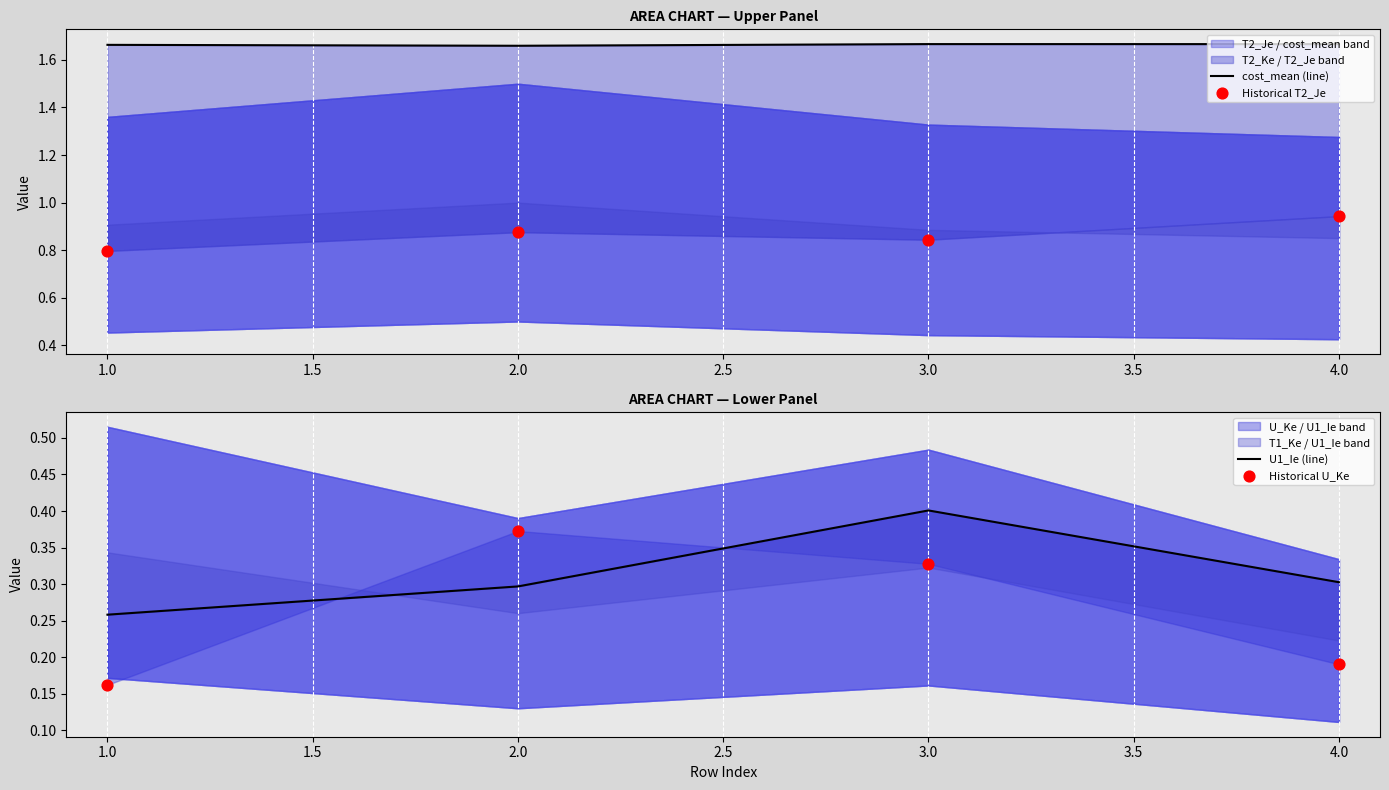

At how many categories does at least one series exceed 1?

4